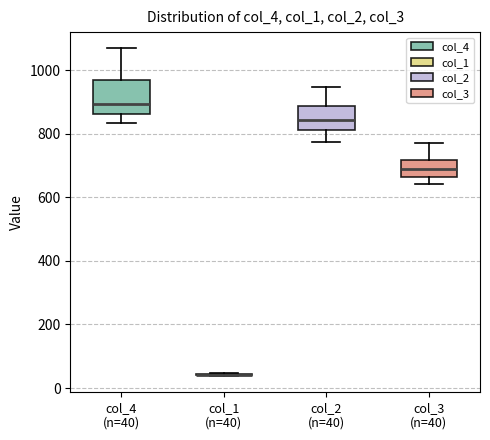

Reading left to right, transcribe this box plot: for each box, give where its median line is, the range the box spans, and where its two whiskers end, as read against the y-axis. The values are not printed on the chart, so give them approximately, as read against the axis.

col_4 (n=40): median 900, box 860 to 960, whiskers 840 to 1060
col_1 (n=40): box collapsed to a line at 40, whiskers 40 to 40
col_2 (n=40): median 840, box 820 to 880, whiskers 780 to 940
col_3 (n=40): median 700, box 660 to 720, whiskers 640 to 760